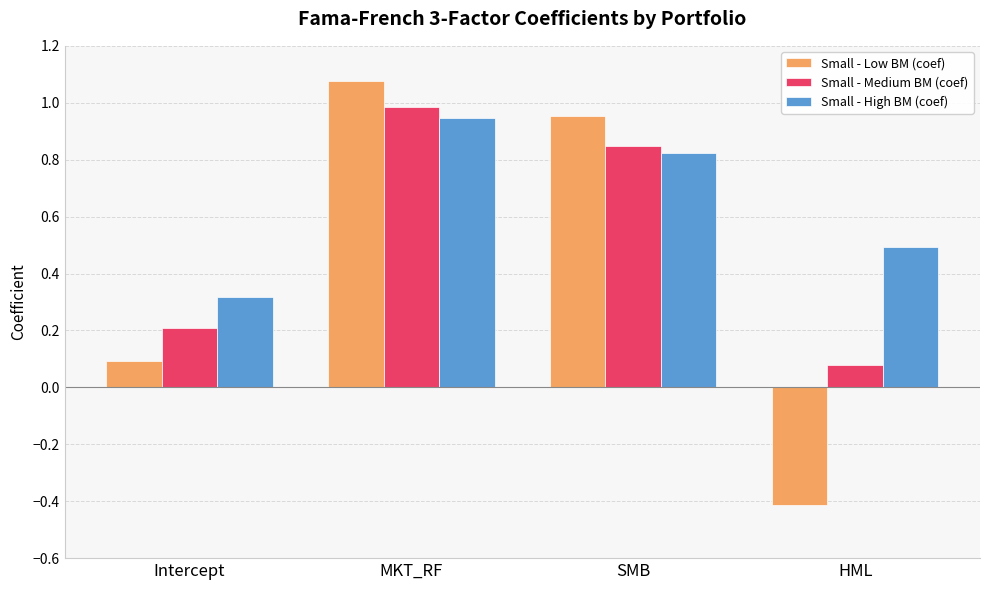

How many series are shown in this chart?

3